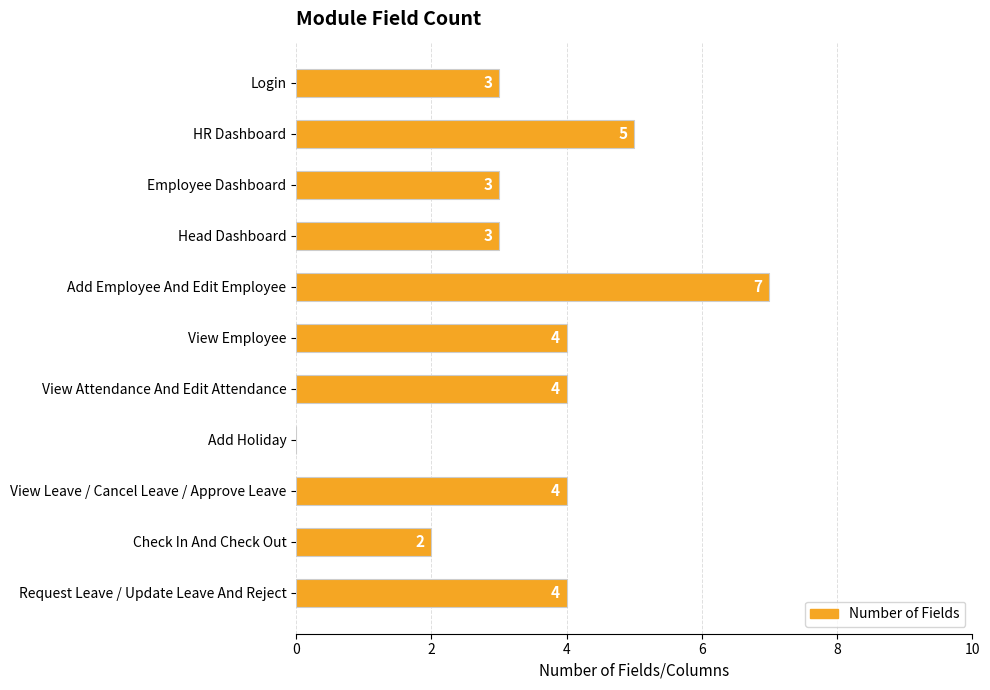

The chart shows a value of 2 at View Leave / Cancel Leave / Approve Leave. True or false?

False